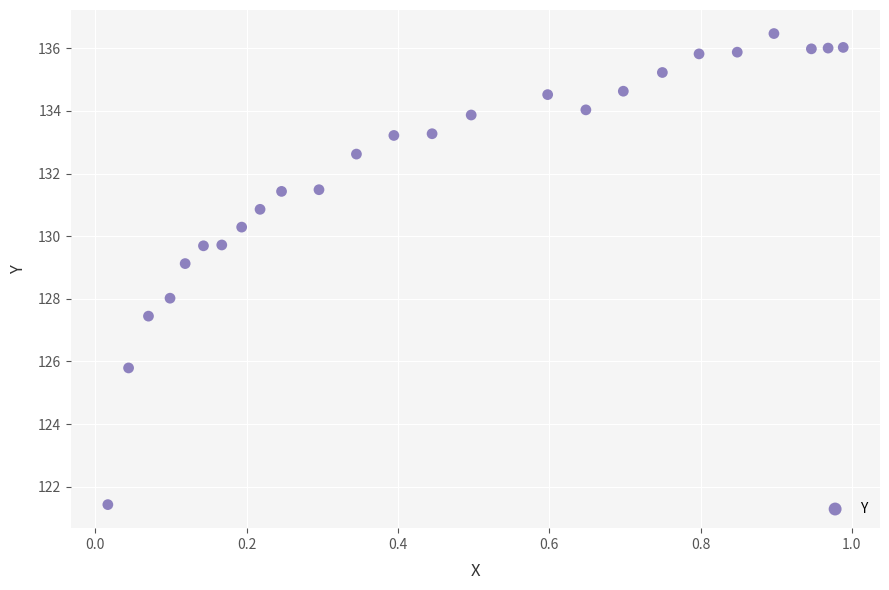

What is the range of Y values (max minus min)?

15.0